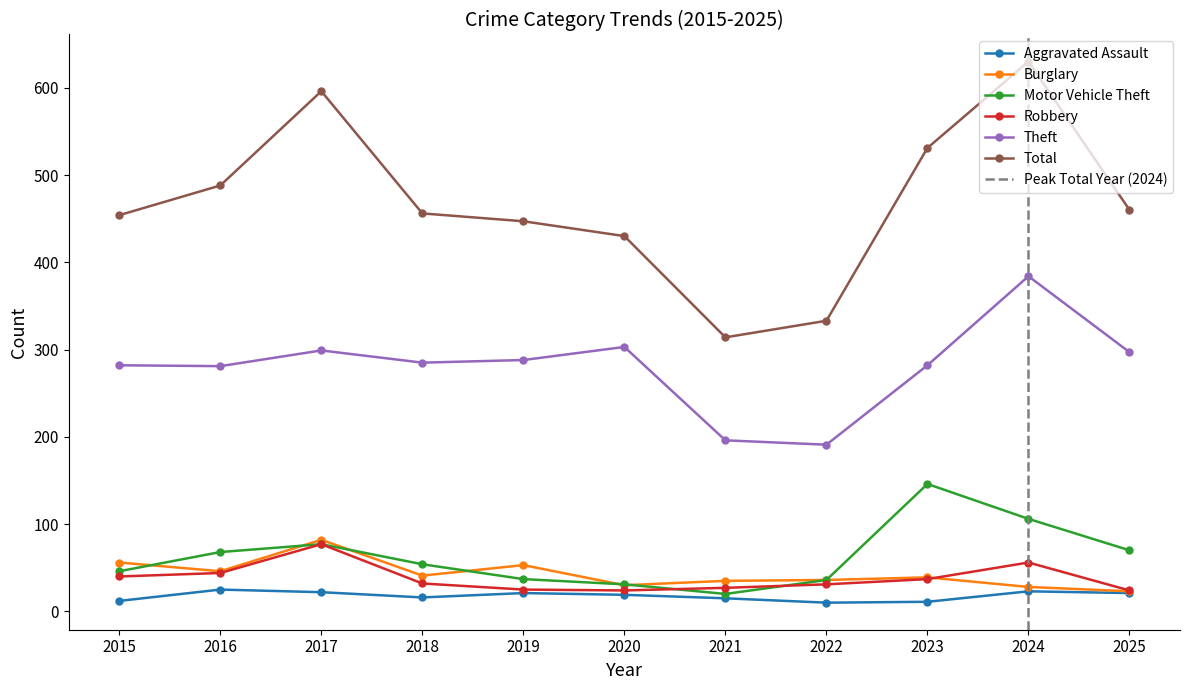

What is the difference between the highest and lowest values at 2018?

440